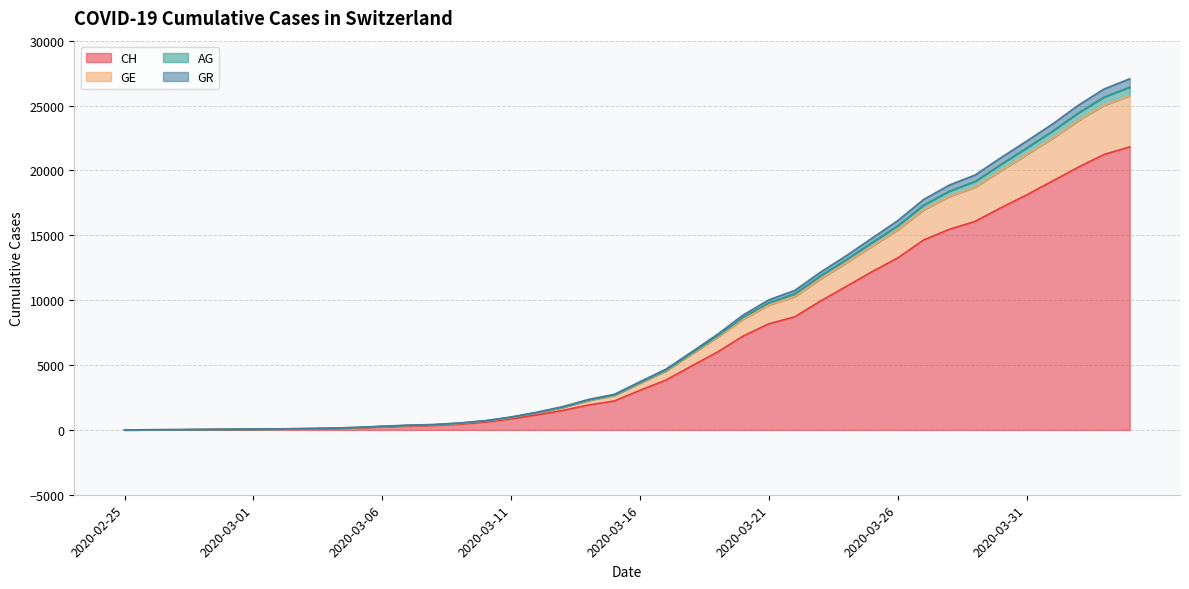

What are all the series names shown in the legend?

CH, GE, AG, GR